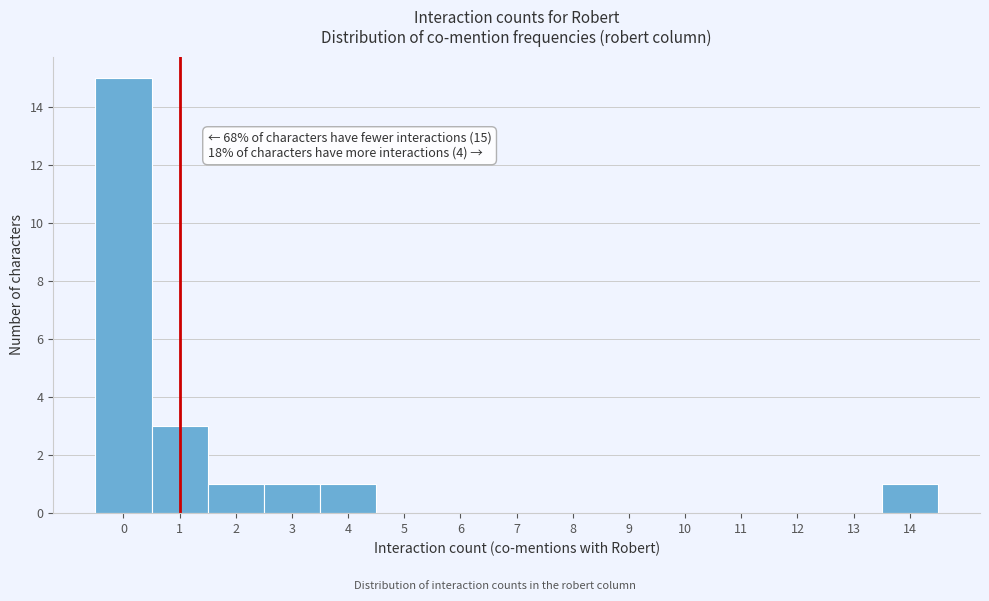

Which range on the x-axis has the tallest bar?

-0.5 to 0.5